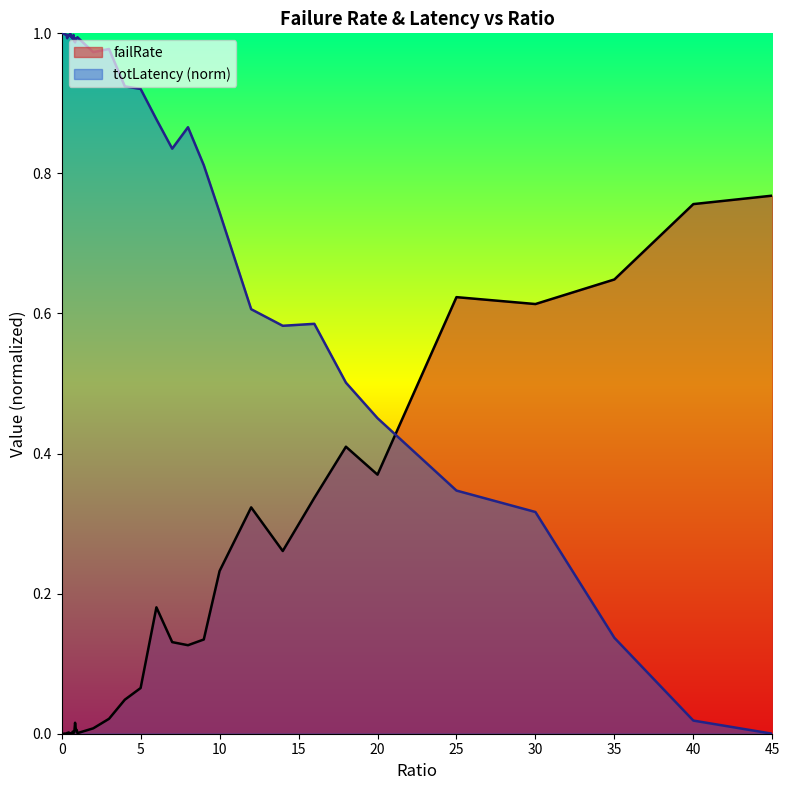

Reading left to right, extract all data points from this chart.

failRate: 0.0	0.0	0.0	0.0	0.0	0.0	0.0	0.0	0.0	0.0	0.0	0.0	0.0	0.0	0.0	0.0	0.0	0.0	0.0	0.0	0.0	0.0	0.0	0.0	0.1	0.2	0.1	0.1	0.1	0.2	0.3	0.3	0.3	0.4	0.4	0.6	0.6	0.6	0.8	0.8
totLatency_norm: 1.0	1.0	1.0	1.0	1.0	1.0	1.0	1.0	1.0	1.0	1.0	1.0	1.0	1.0	1.0	1.0	1.0	1.0	1.0	1.0	1.0	1.0	1.0	0.9	0.9	0.9	0.8	0.9	0.8	0.7	0.6	0.6	0.6	0.5	0.5	0.3	0.3	0.1	0.0	0.0